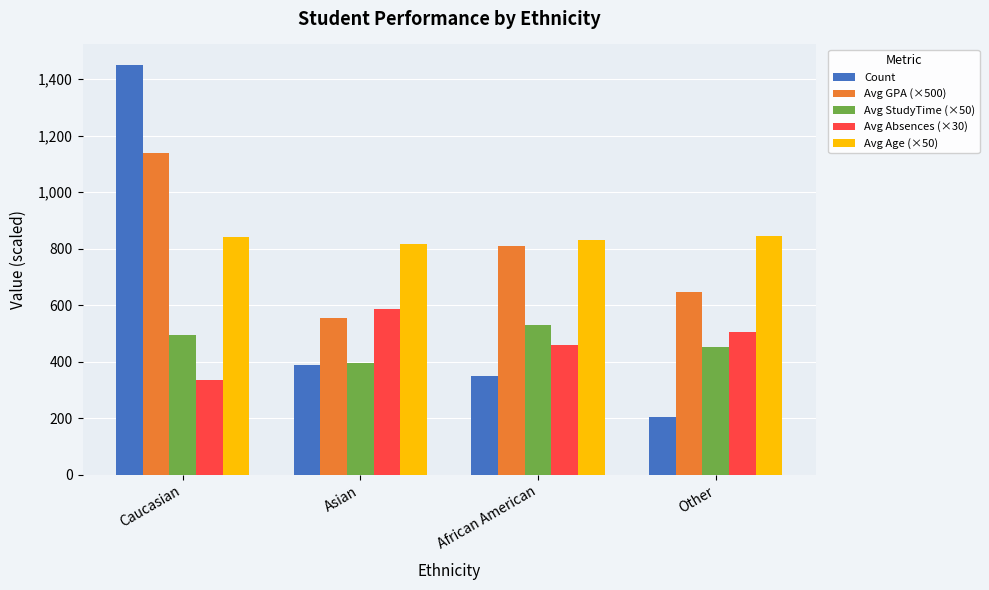

What is the highest value of the Avg Age (×50) series?

845.0